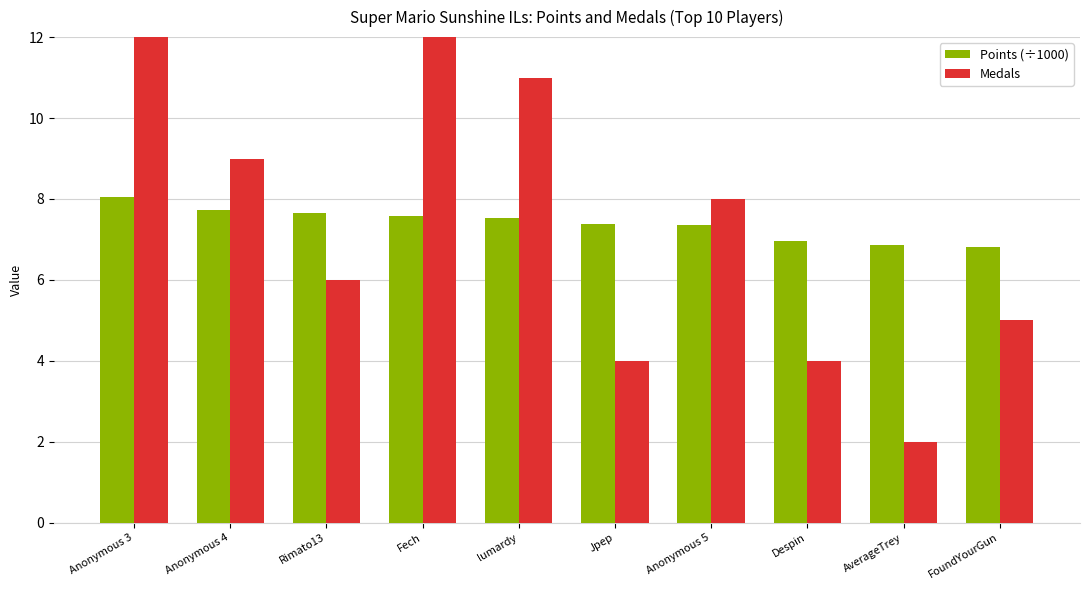

Which label corresponds to the largest value in the chart?

Anonymous 3